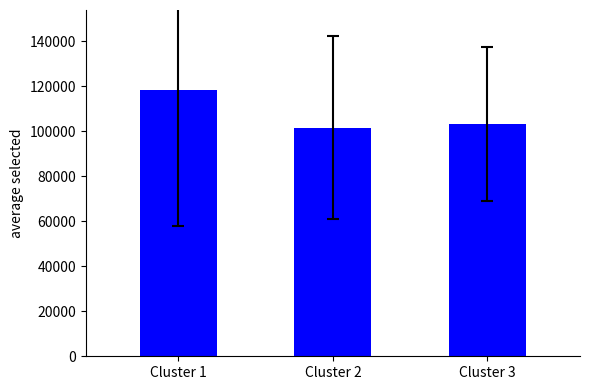

Reading left to right, list all the values displayed in this chart.

118284.1	101490.0	103039.0